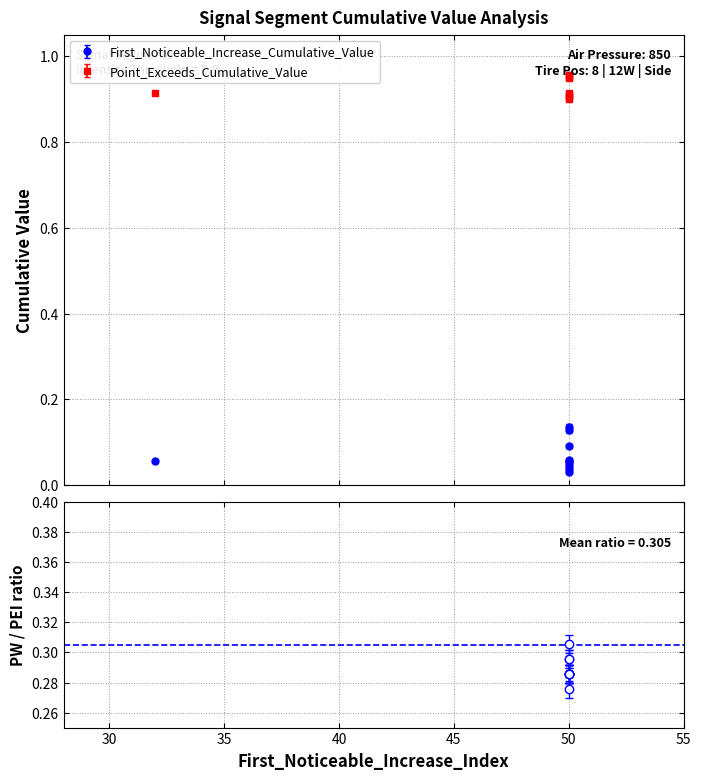

How many lines are shown in the chart?

2